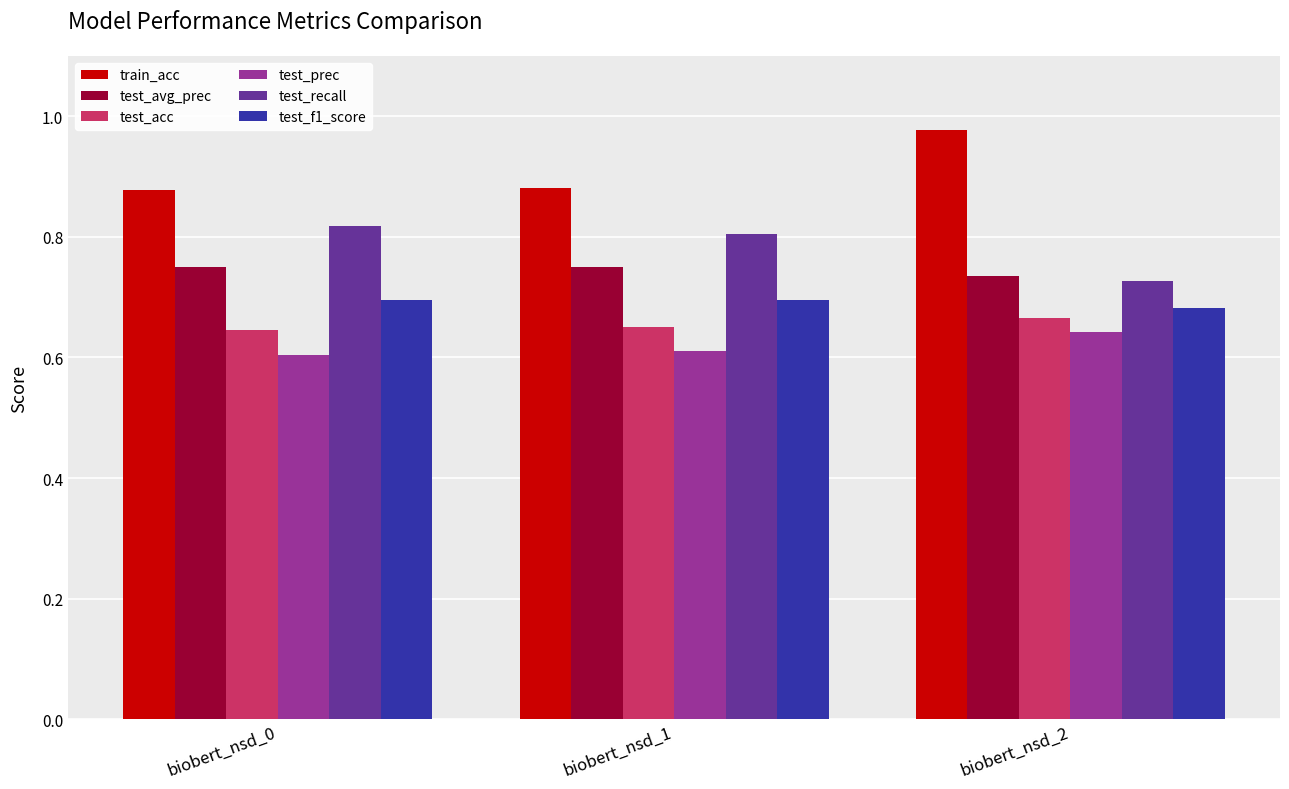

Which label corresponds to the largest value in the chart?

biobert_nsd_2